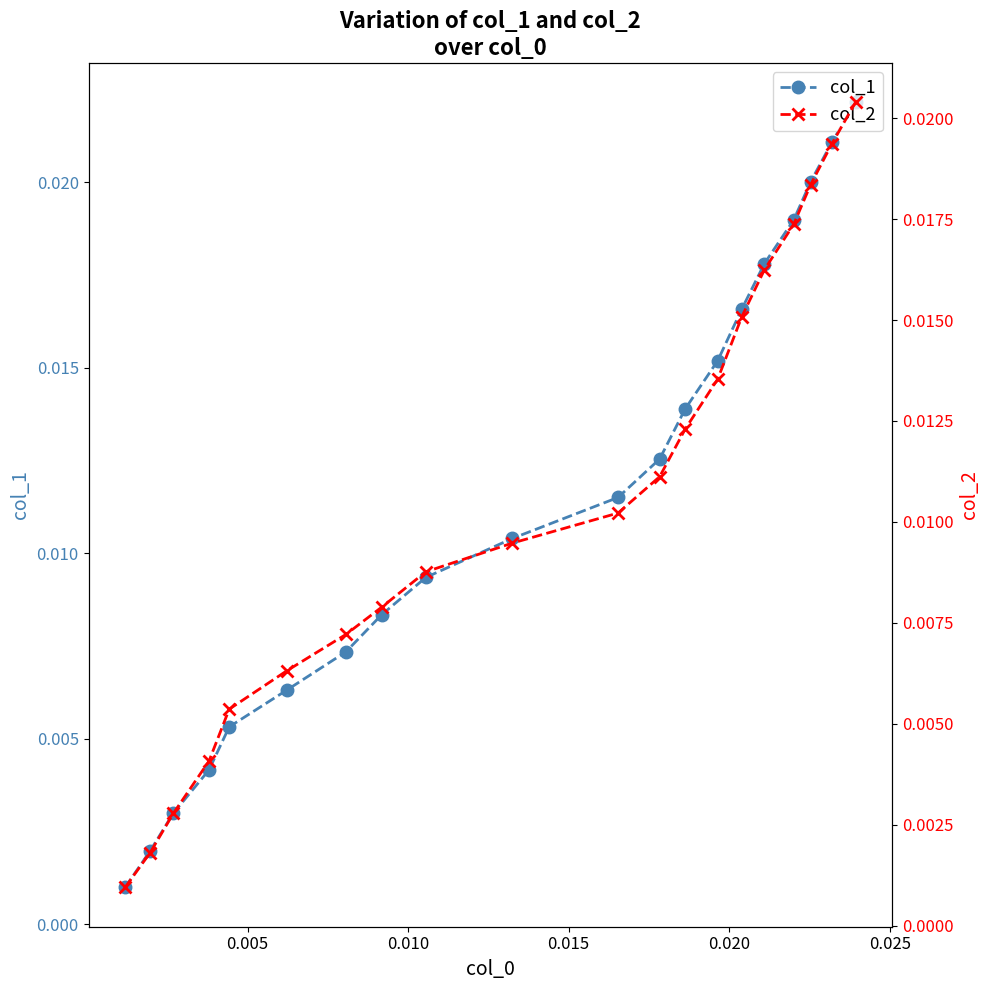

True or false: col_2 and col_1 cross at least once.

True